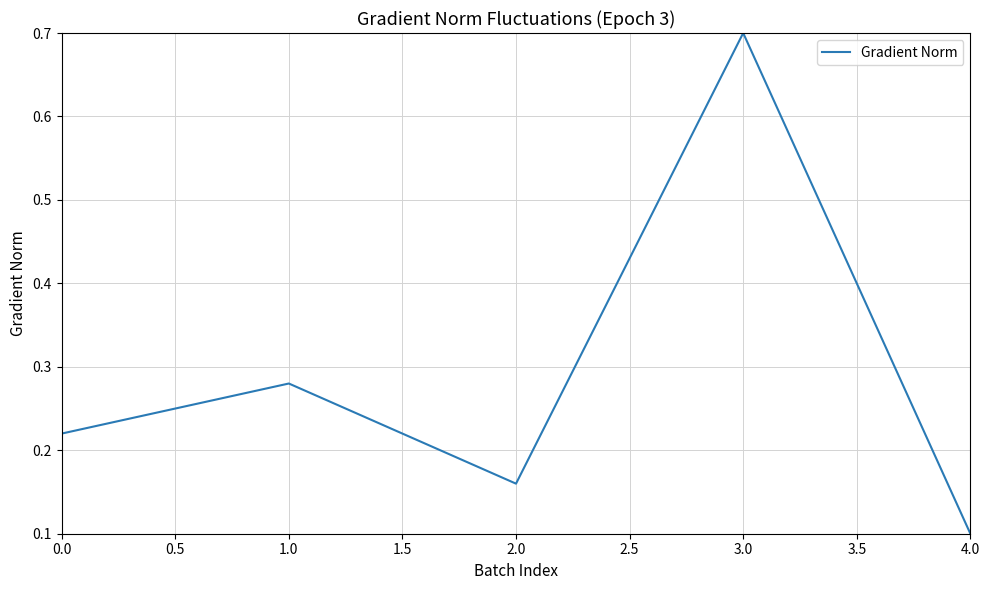

At which category does the data reach its first local peak?

1.0